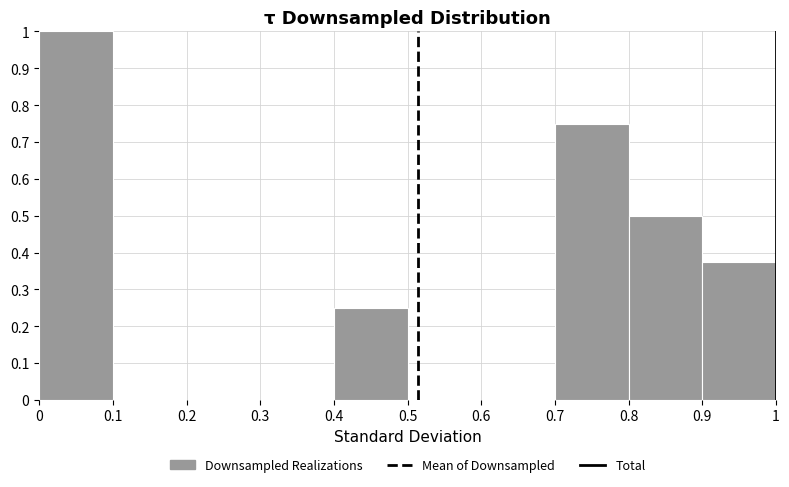

Reading left to right, transcribe this chart: for each bar, give the range it covers on the x-axis and its height. The values are not printed on the chart, so give them approximately, as read against the axis.

0 to 0.1: 1.00
0.1 to 0.2: 0
0.2 to 0.3: 0
0.3 to 0.4: 0
0.4 to 0.5: 0.25
0.5 to 0.6: 0
0.6 to 0.7: 0
0.7 to 0.8: 0.75
0.8 to 0.9: 0.50
0.9 to 1: 0.38